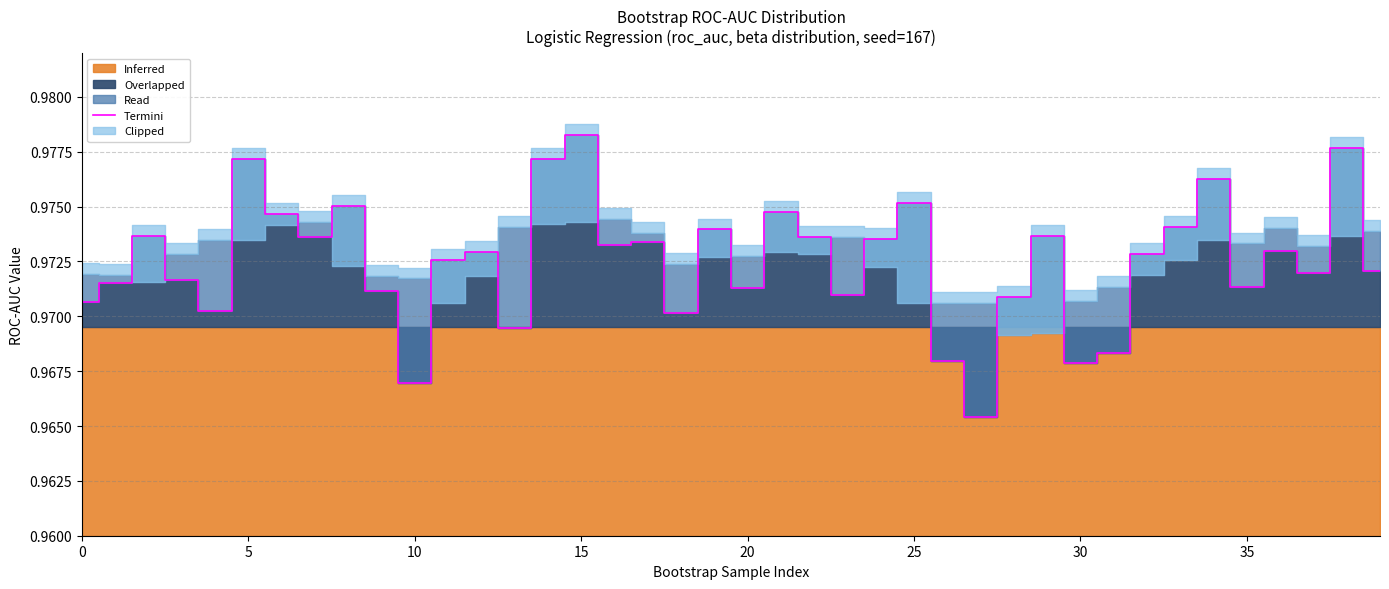

At which label does Termini reach its peak?

15